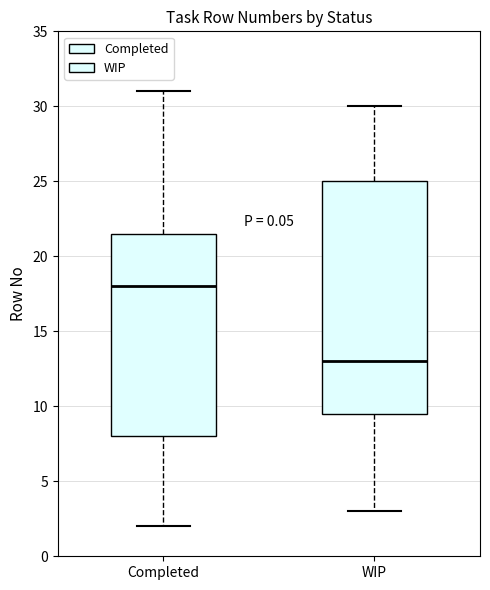

Which box is the tallest, from its lower edge to its upper edge?

WIP